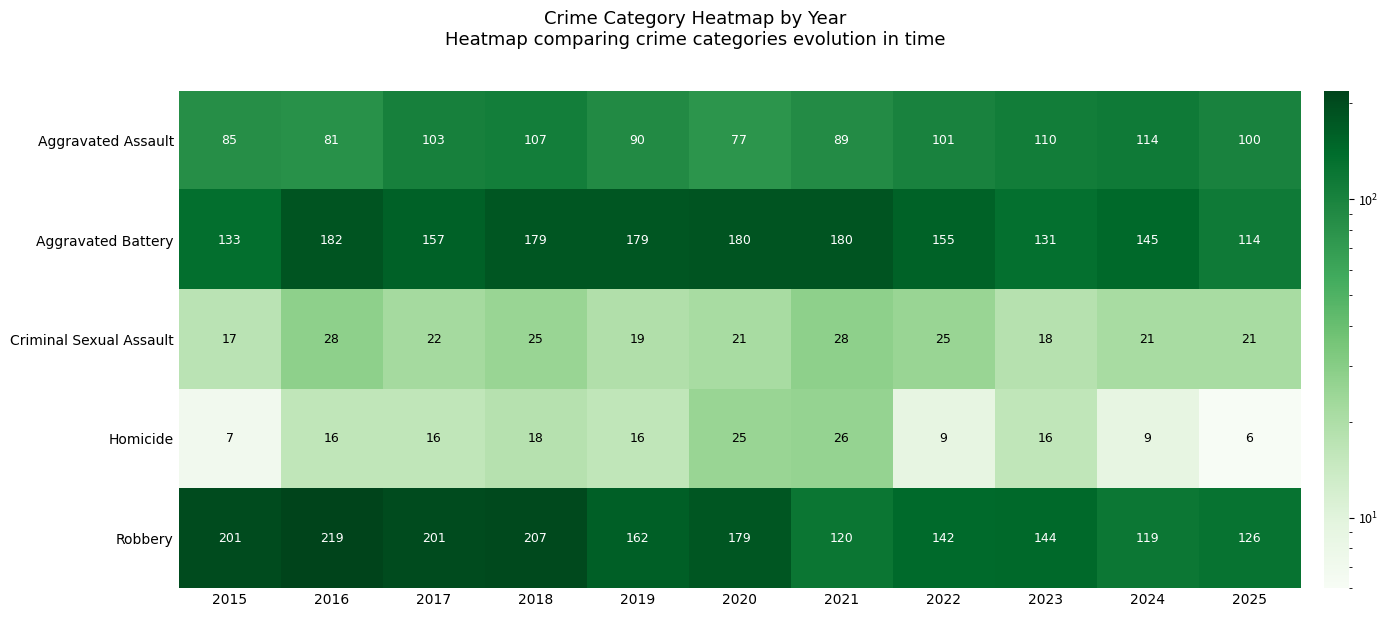

At which label does Aggravated Battery first exceed 157?

2016